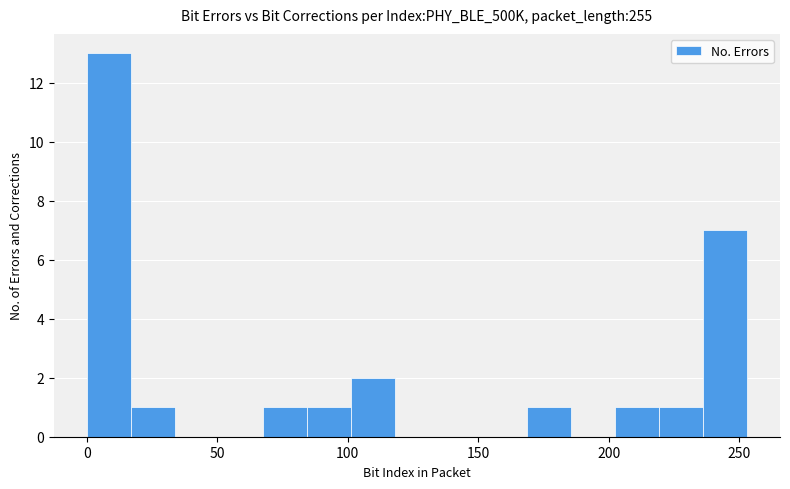

Read against the x-axis, roughly where is the centre of the tallest bar?

10